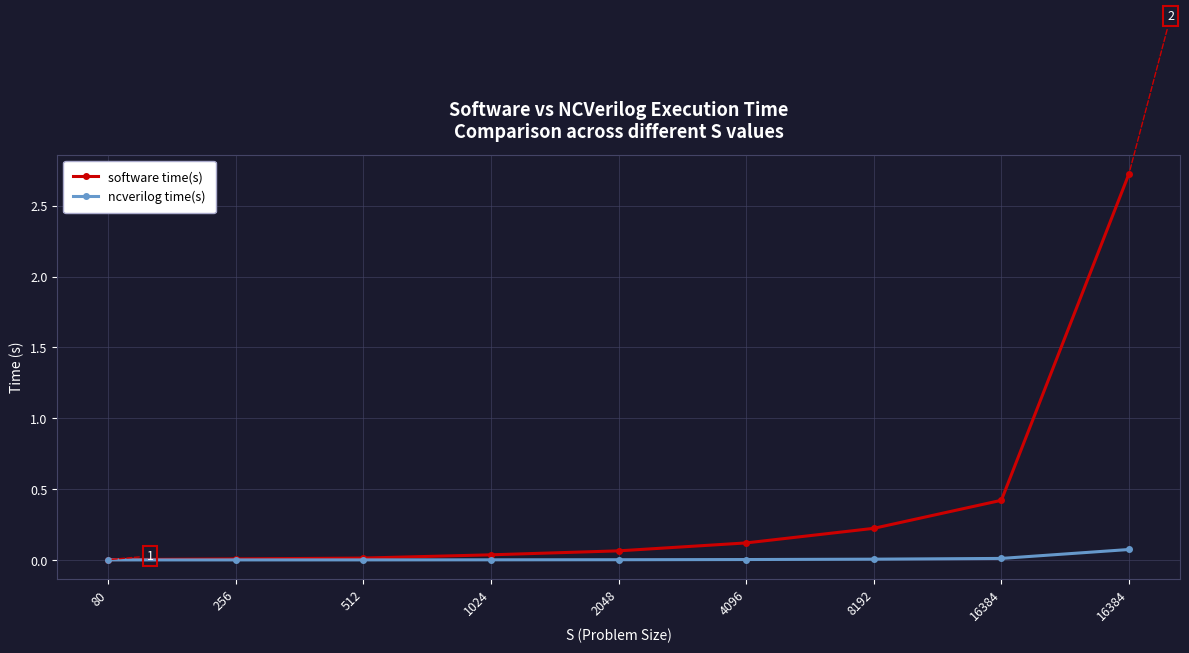

What is the total value across all series at 16384?

0.4